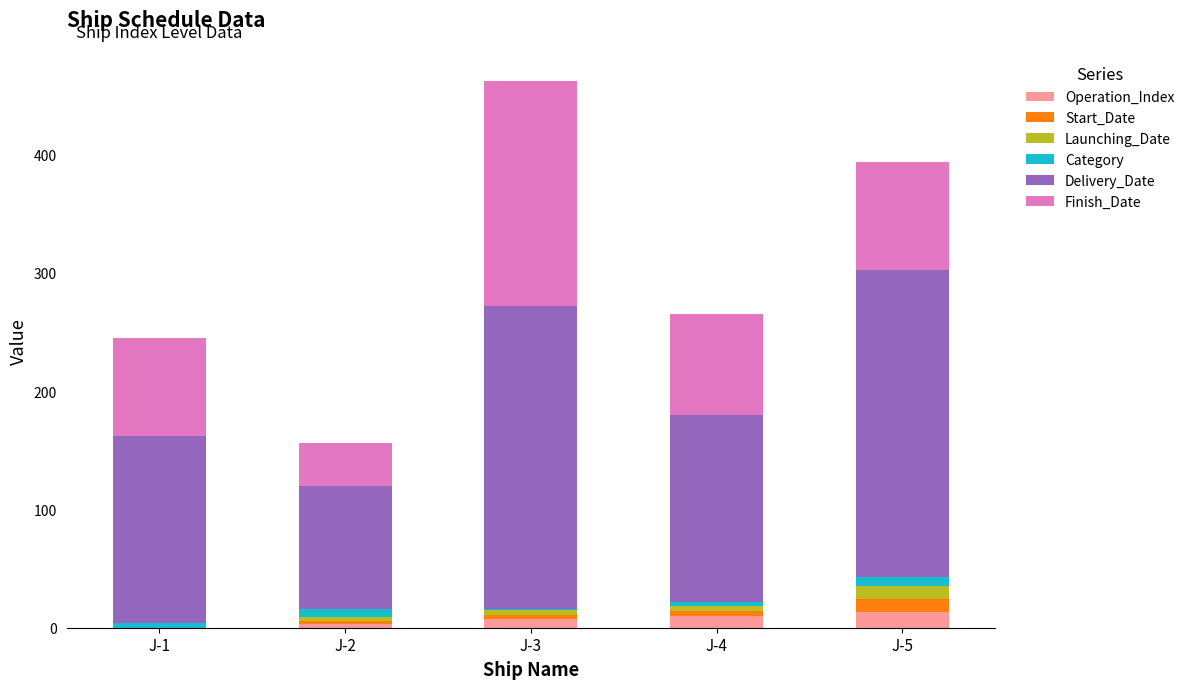

How many series are shown in this chart?

6